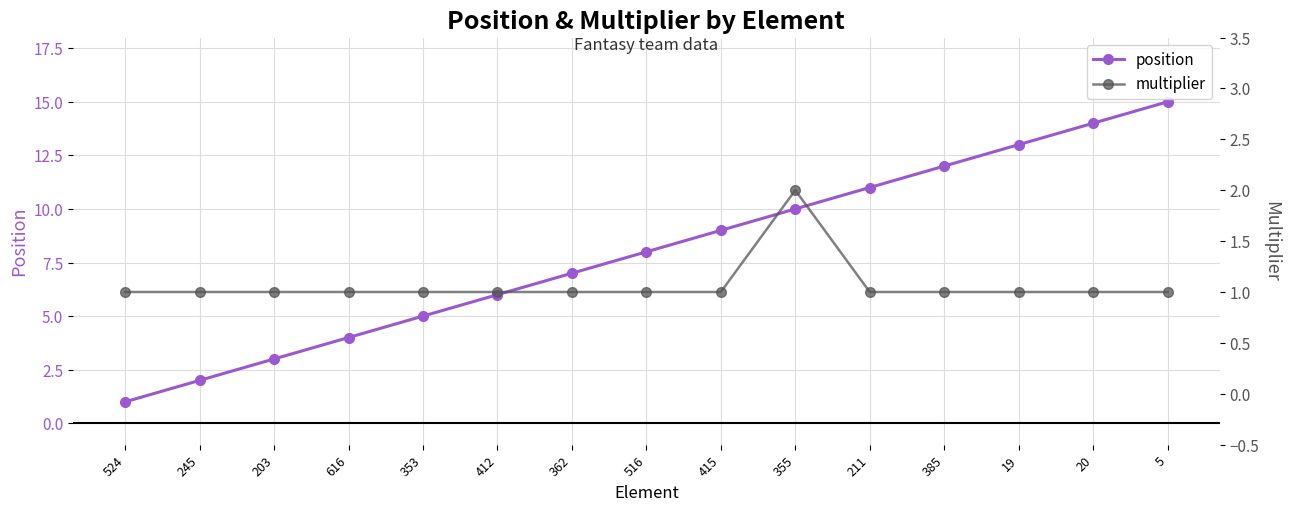

The value of multiplier at 245 is 1. True or false?

True